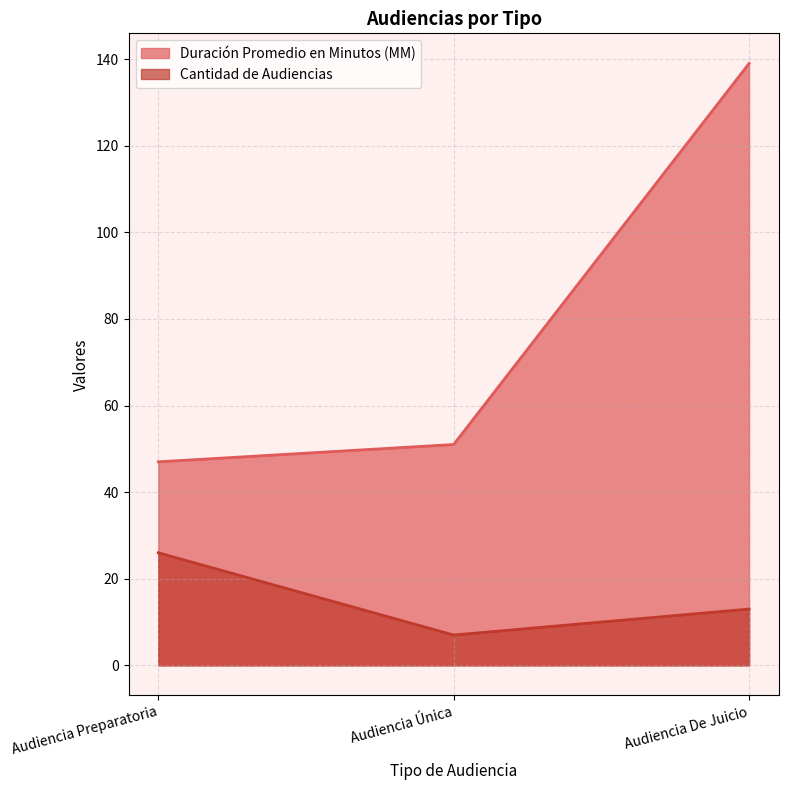

Which has a higher value, Audiencia Única or Audiencia Preparatoria?

Audiencia Única